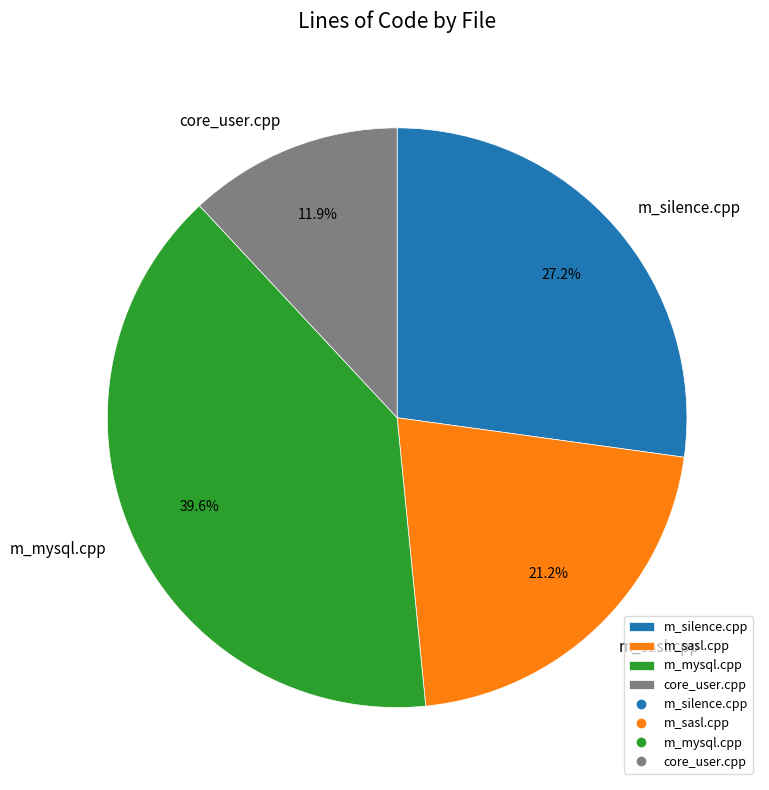

Does m_silence.cpp represent more than half of the total?

No